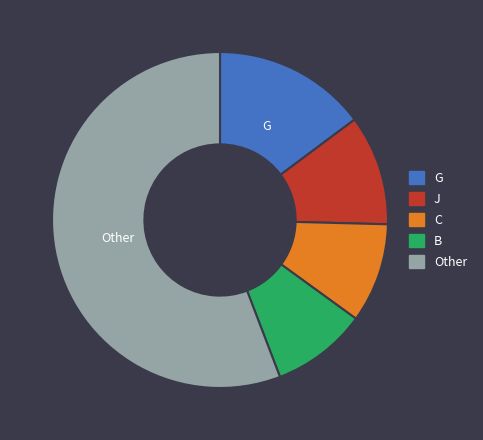

Approximately how many times larger is the value at G compared to C?

1.5